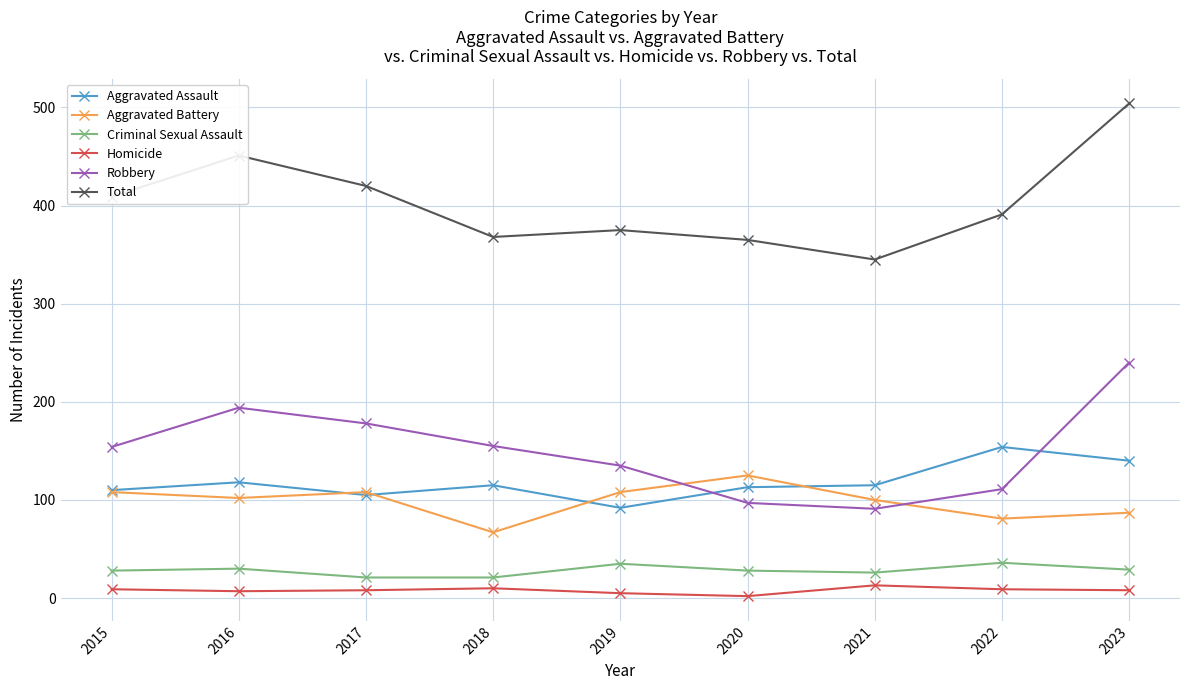

What is the total value across all series at 2017?

840